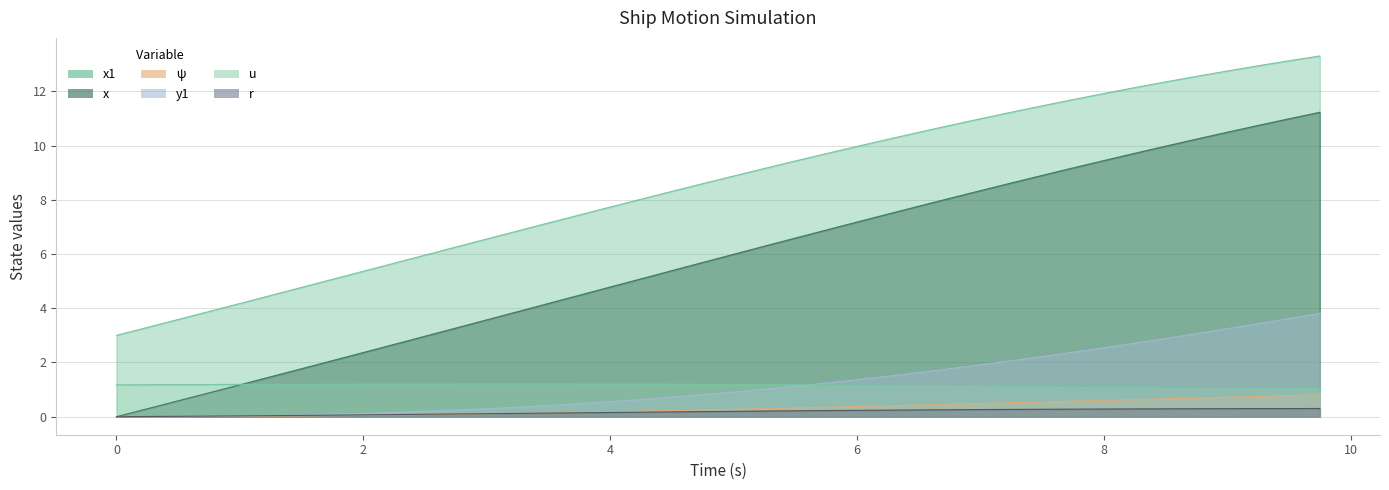

What is the sum of the x1 values at 6.0 and 3.0?

16.5